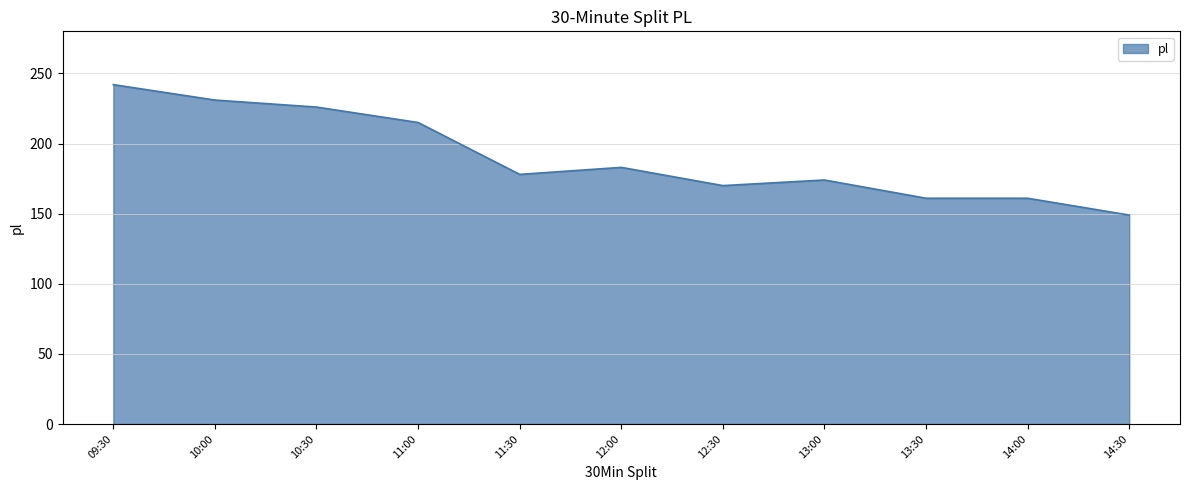

Reading left to right, extract all data points from this chart.

242	231	226	215	178	183	170	174	161	161	149